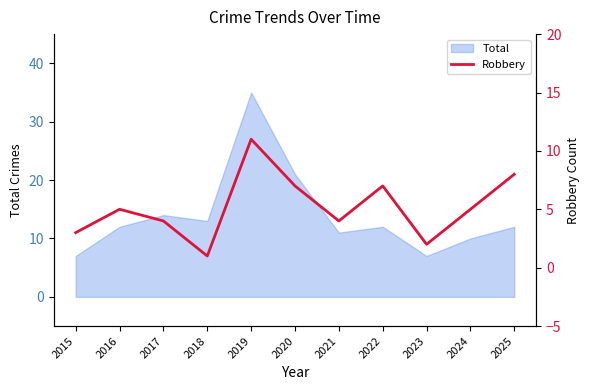

True or false: the data shows 2 at 2023.

True